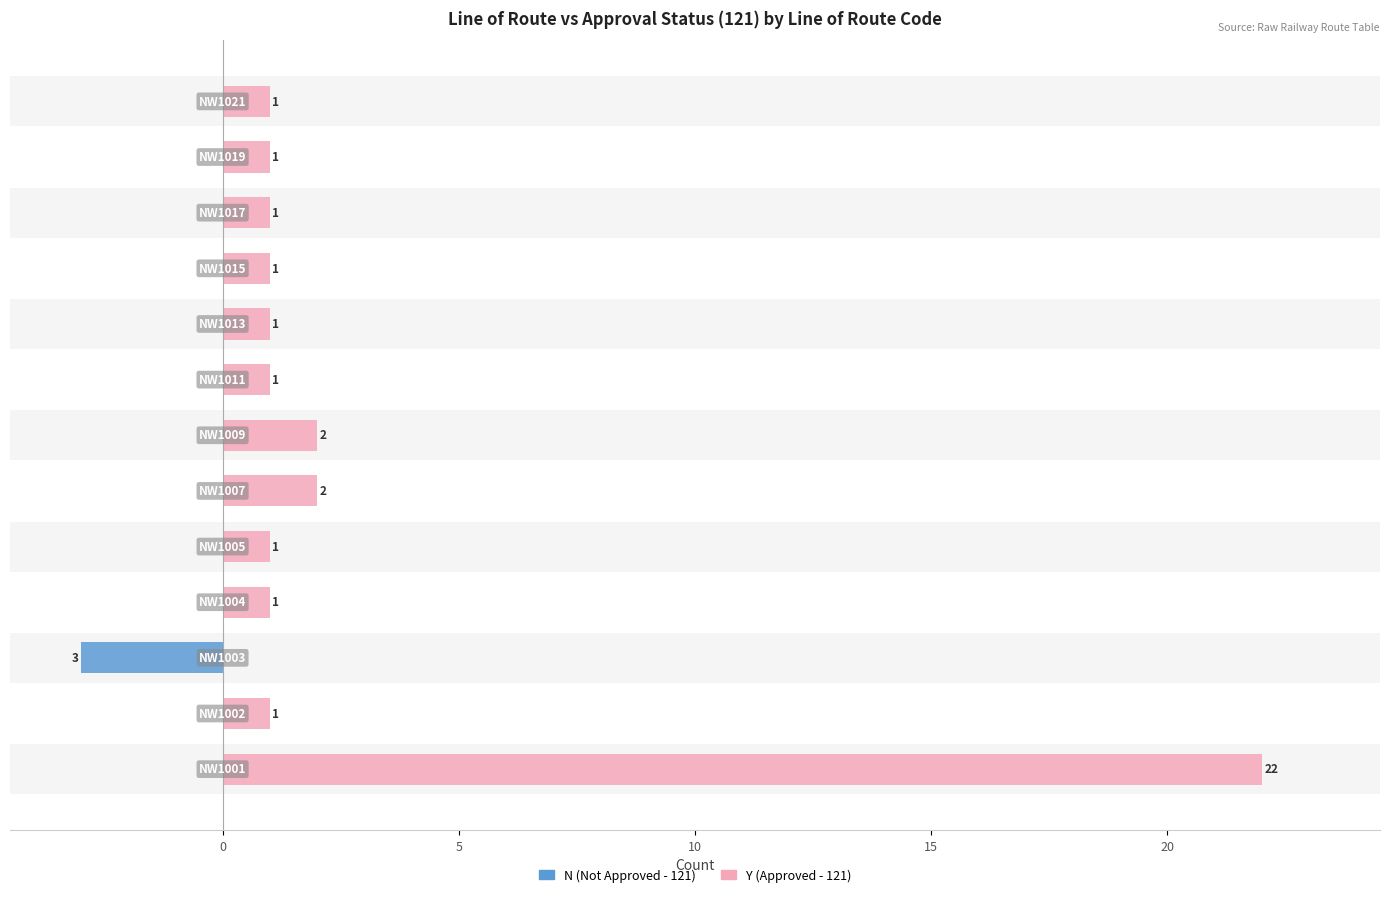

Are the bars horizontal?

Yes